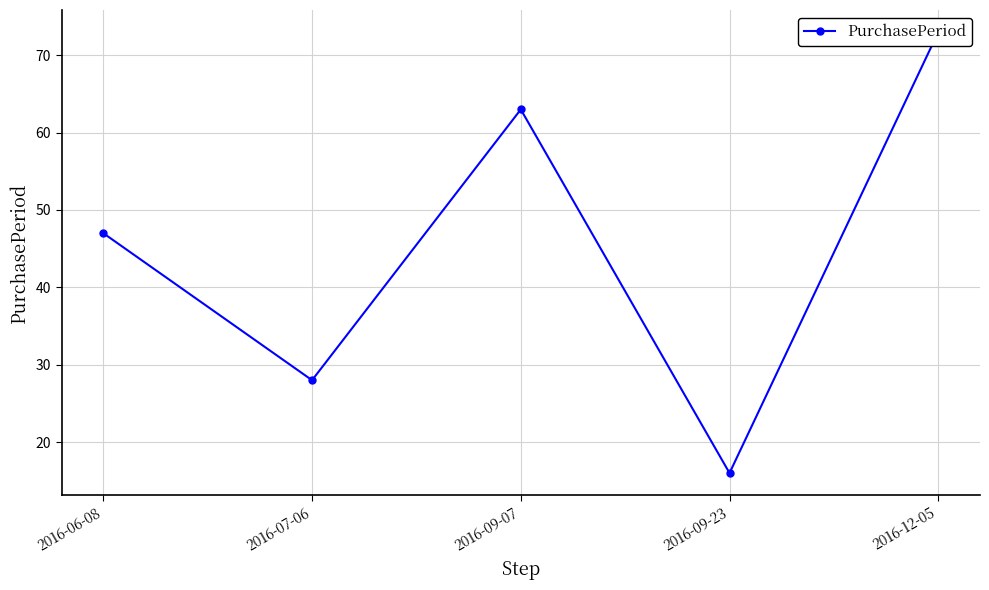

At which label does the data first exceed 47?

2016-09-07